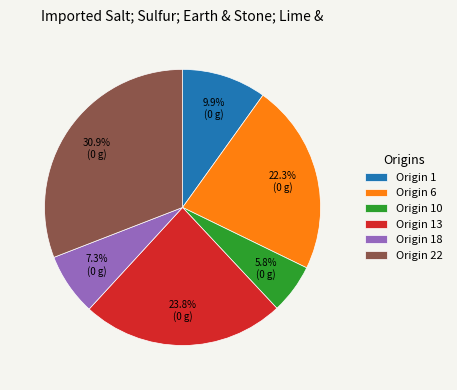

Count the number of slices in the pie.

6